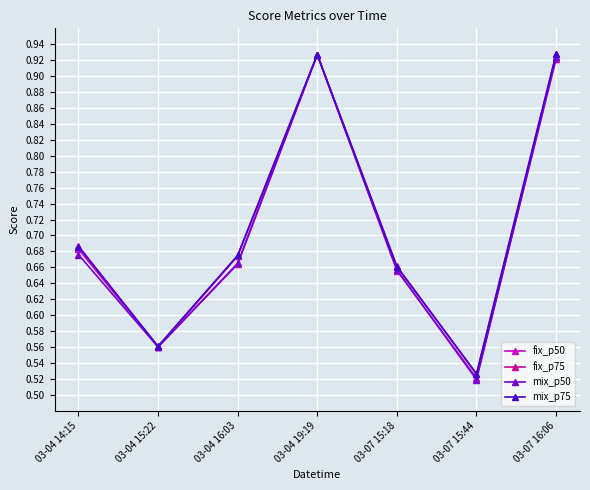

Which category has the lowest value in the mix_p75 series?

03-07 15:44